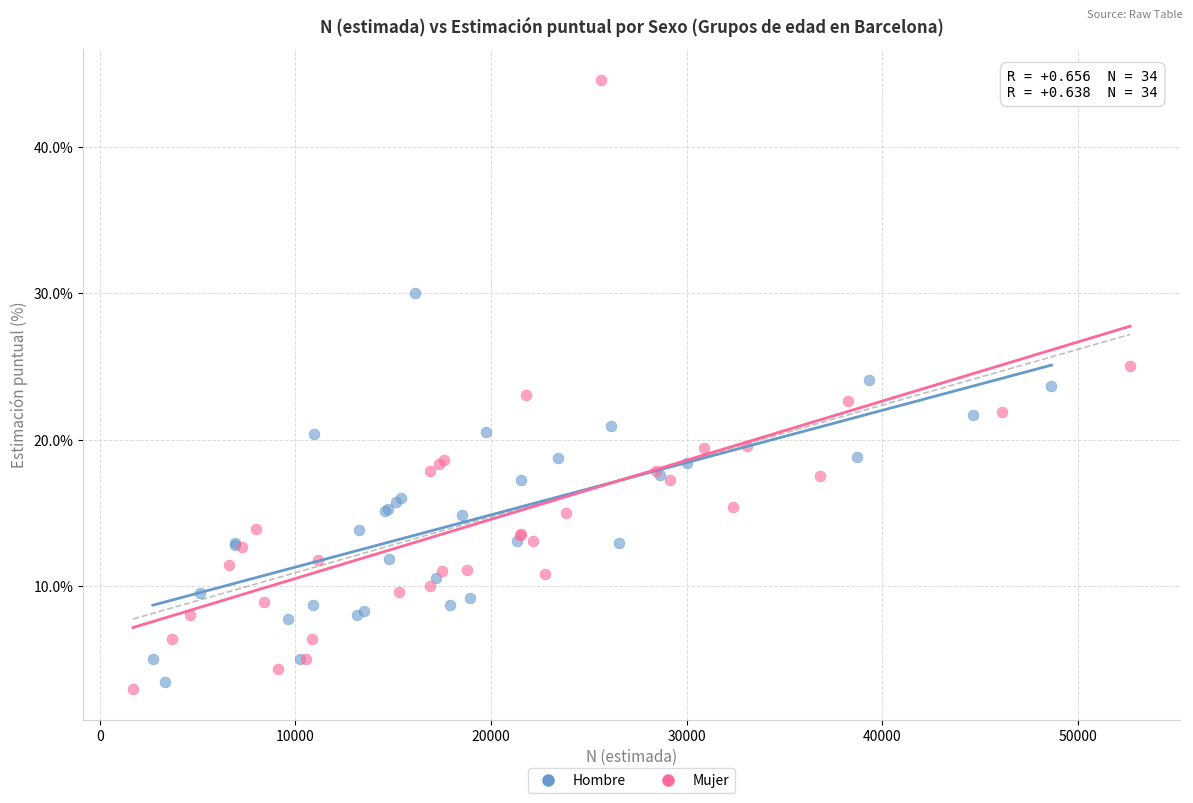

Which series reaches the maximum Y coordinate?

Mujer